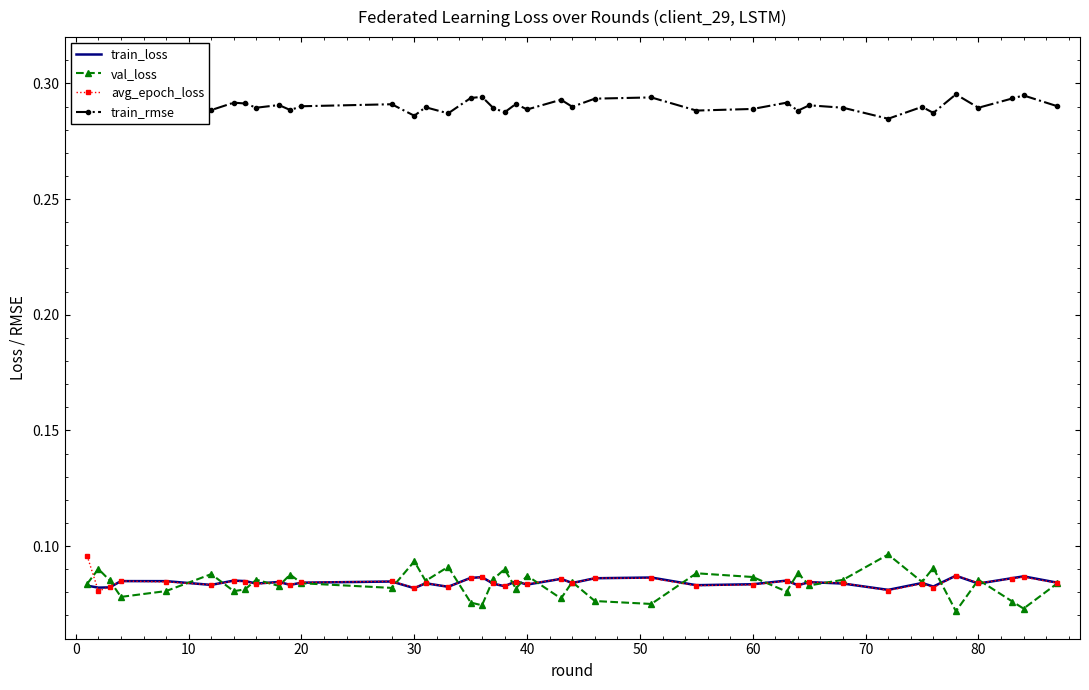

True or false: train_rmse and train_loss intersect in this chart.

False